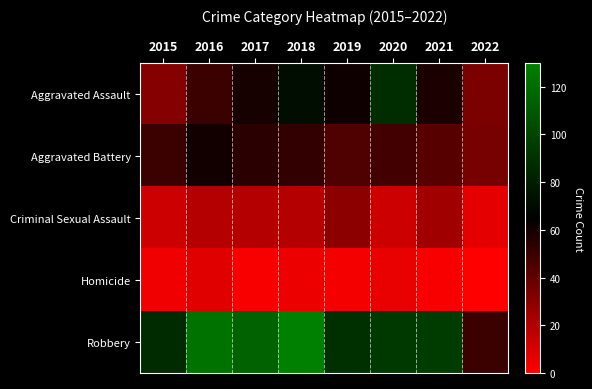

Which series has the largest total across all categories?

Robbery